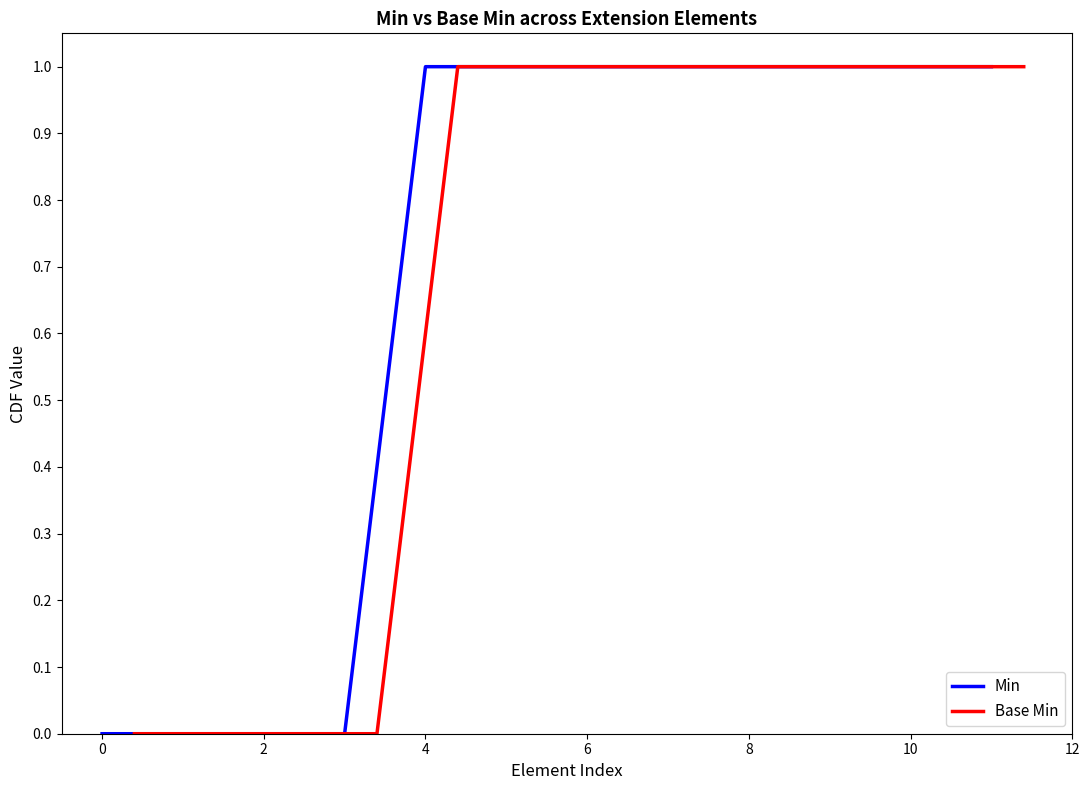

True or false: Base Min and Min intersect in this chart.

False